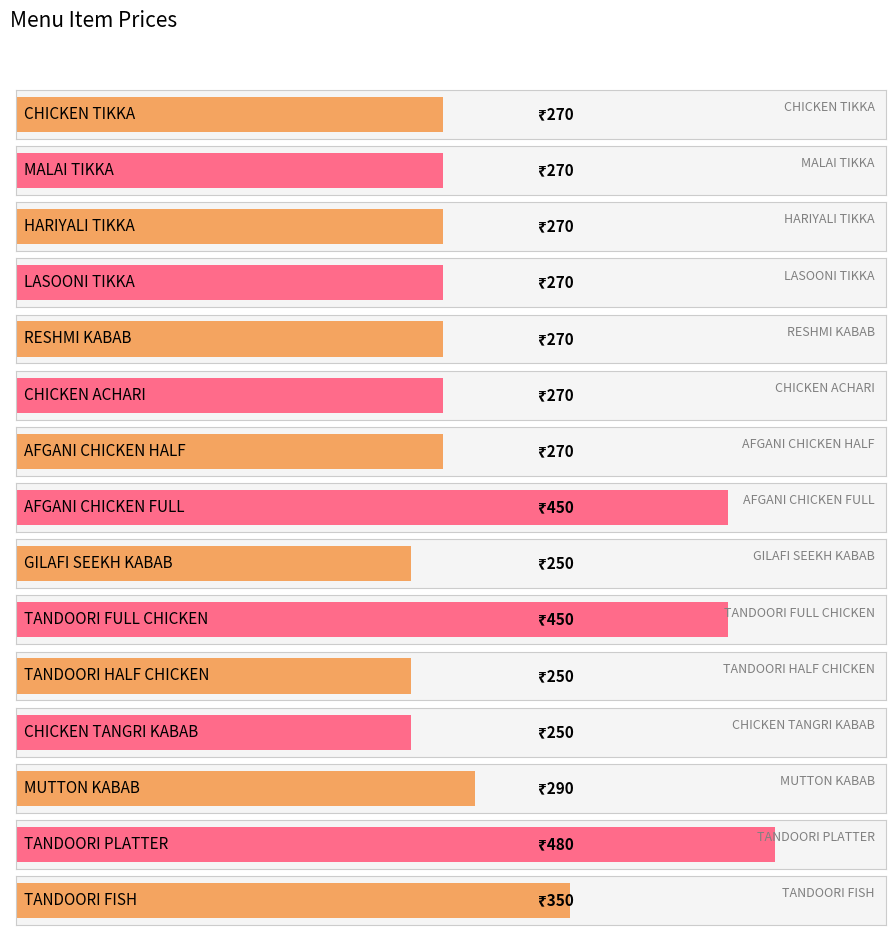

Does the chart contain any negative values?

No